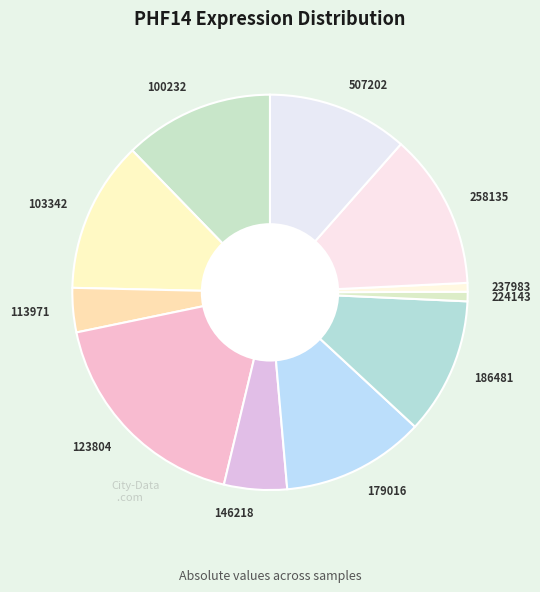

Which has a higher value, 100232 or 237983?

100232